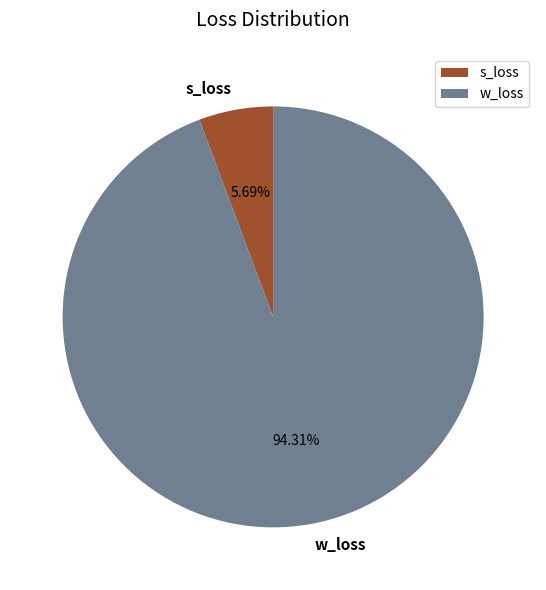

How much of the chart is everything except w_loss?

5.7%